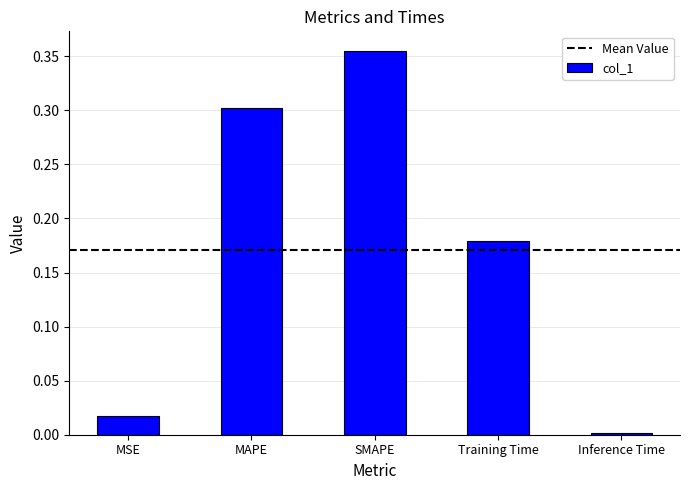

What is the label of the 2nd bar from the left?

MAPE